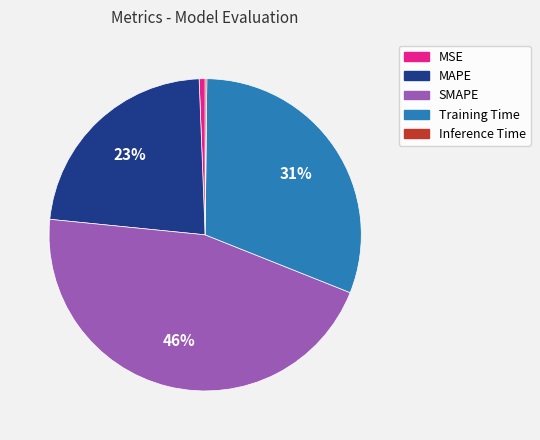

The SMAPE slice represents 46% of the pie. True or false?

True